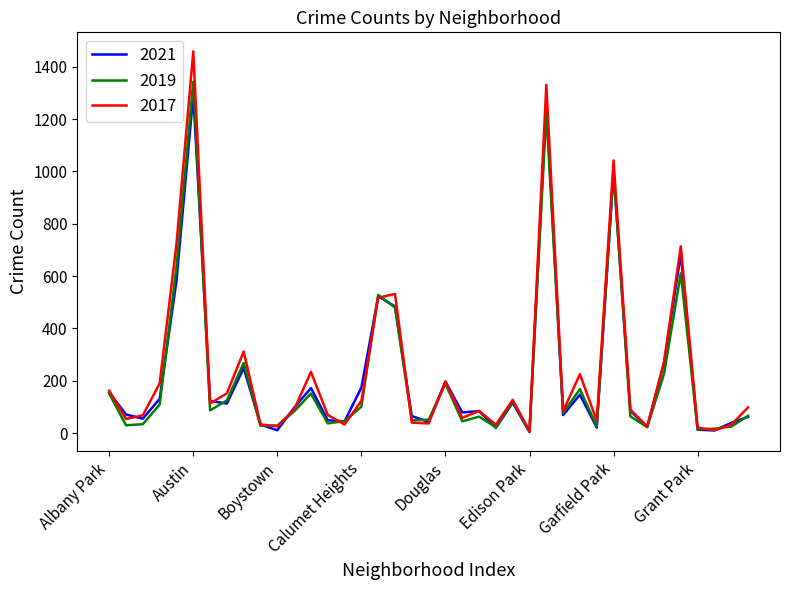

What is the greatest value displayed?

1459